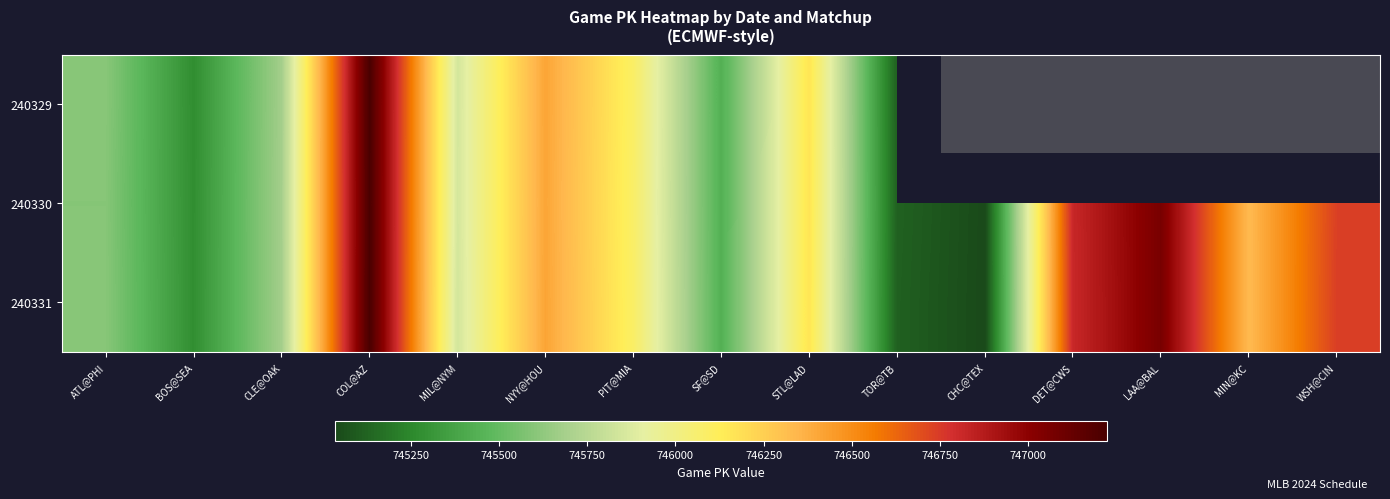

Rank the series at STL@LAD from lowest to highest value.

240329, 240330, 240331